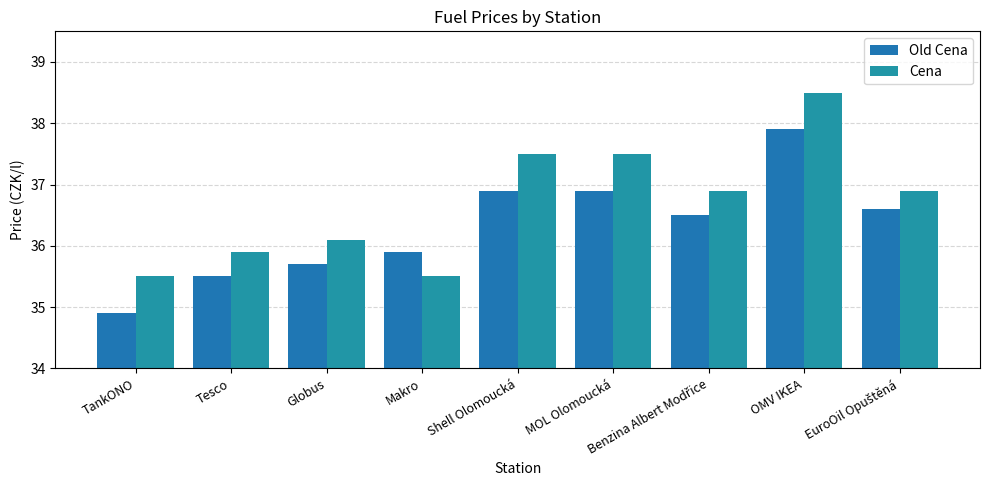

Reading left to right, what are all the values shown in this chart?

Old Cena: 34.9	35.5	35.7	35.9	36.9	36.9	36.5	37.9	36.6
Cena: 35.5	35.9	36.1	35.5	37.5	37.5	36.9	38.5	36.9